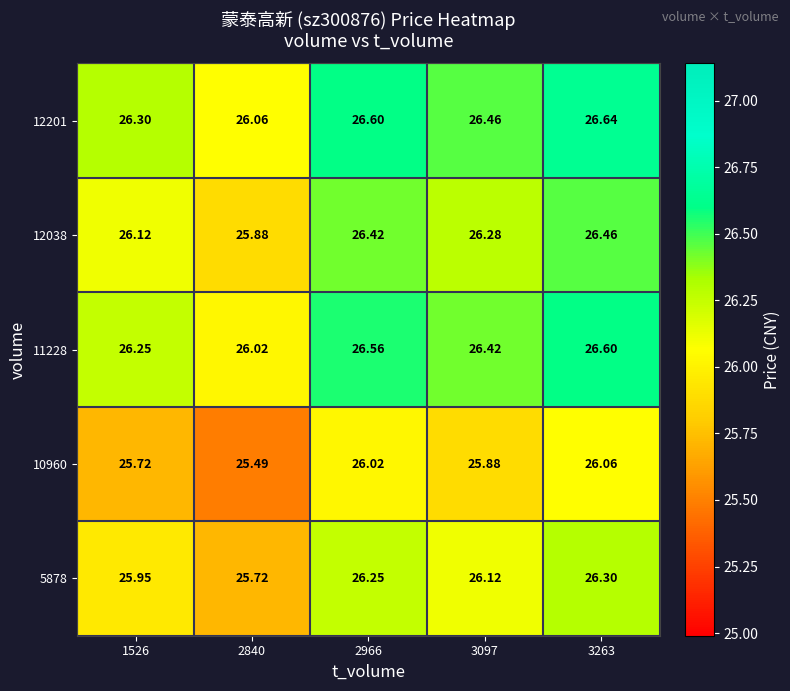

Which series has the largest total across all categories?

12201